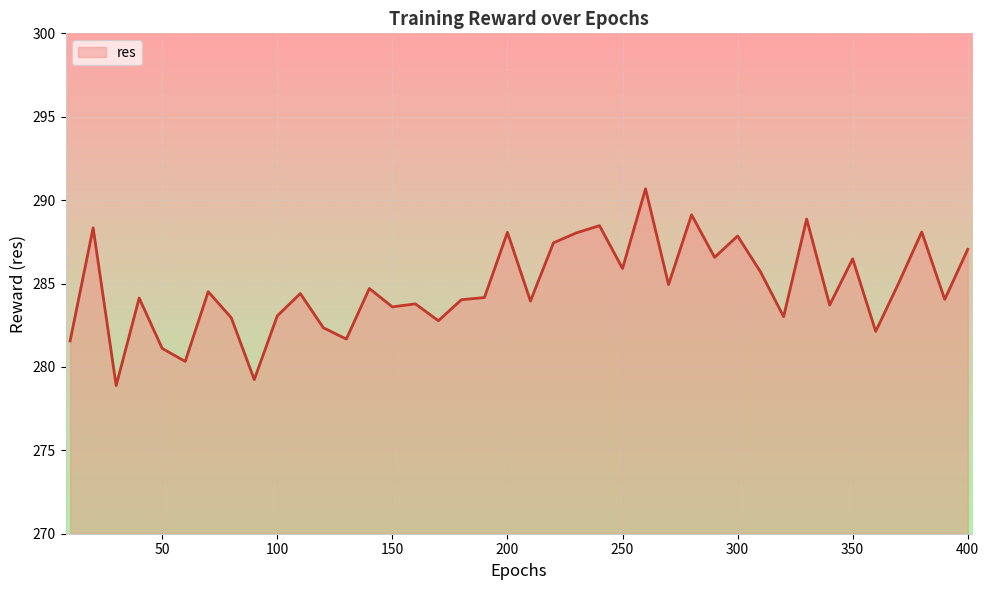

Count the number of data series in this chart.

1